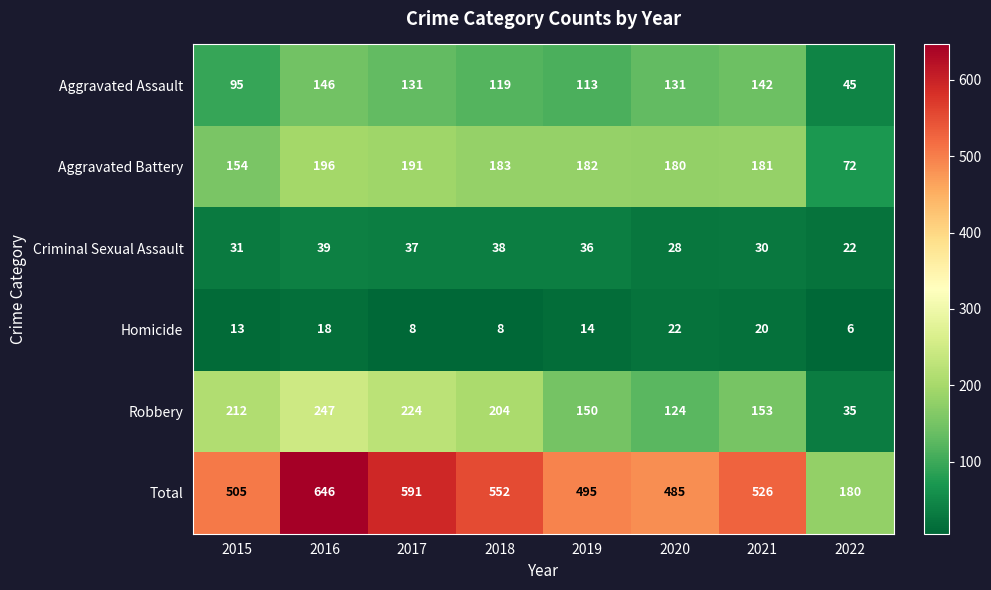

Rank the series at 2020 from highest to lowest value.

Total, Aggravated Battery, Aggravated Assault, Robbery, Criminal Sexual Assault, Homicide